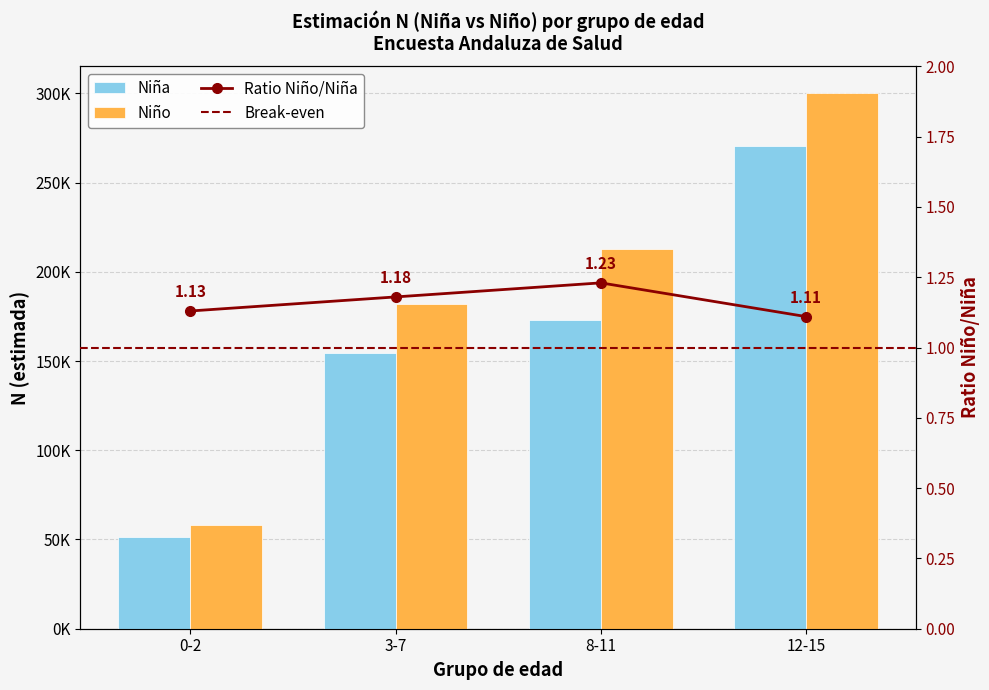

Which series has the largest range (max minus min)?

Niño